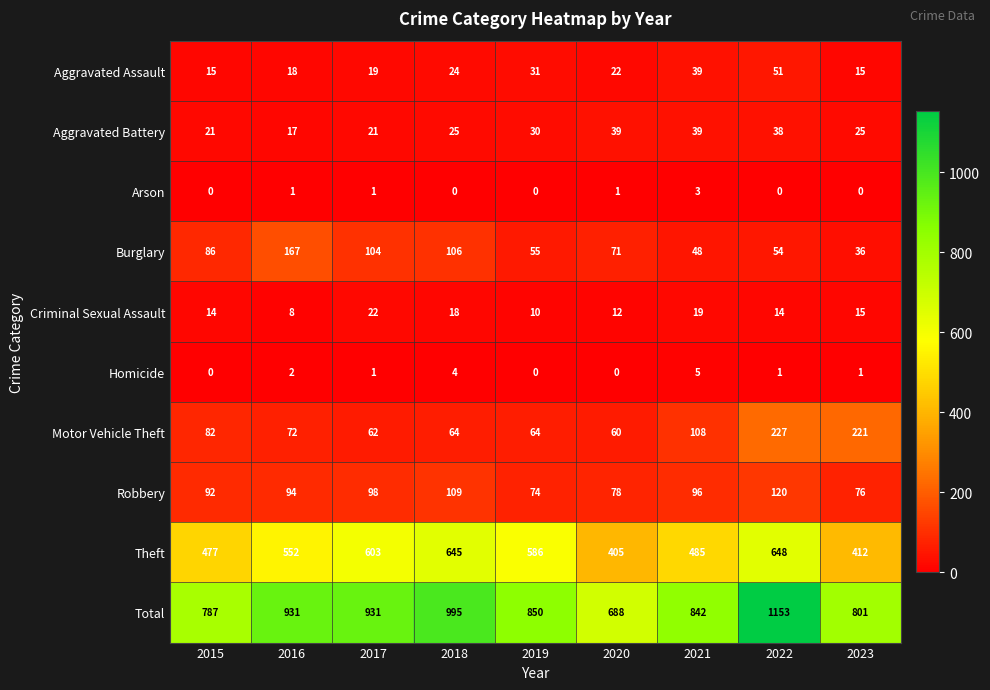

Which series has the largest total across all categories?

Total